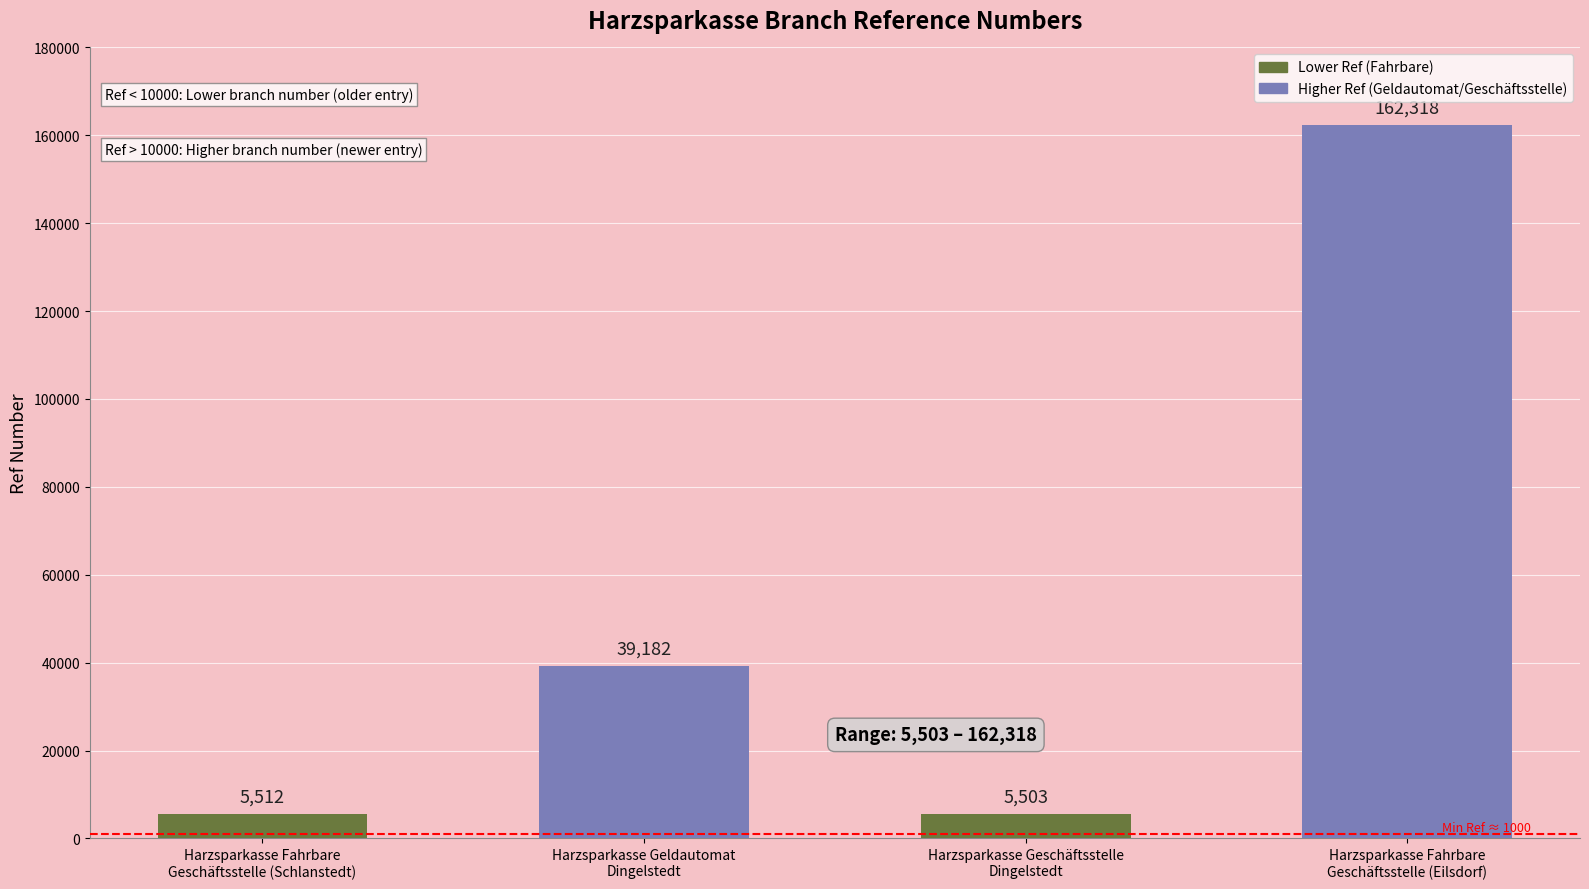

What position from the right is Harzsparkasse Fahrbare
Geschäftsstelle (Eilsdorf)?

1